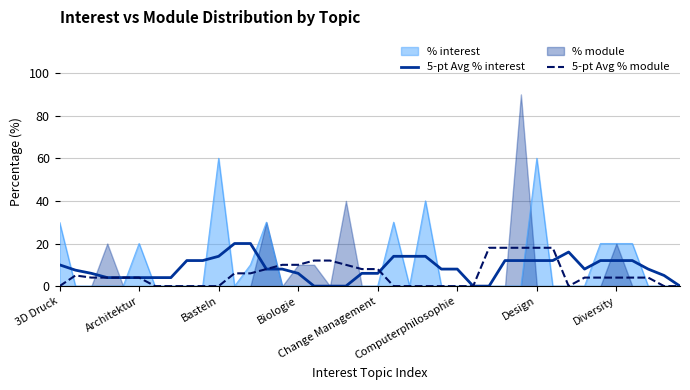

True or false: 5-pt Avg % interest has a value of 20.0 at 11.

True